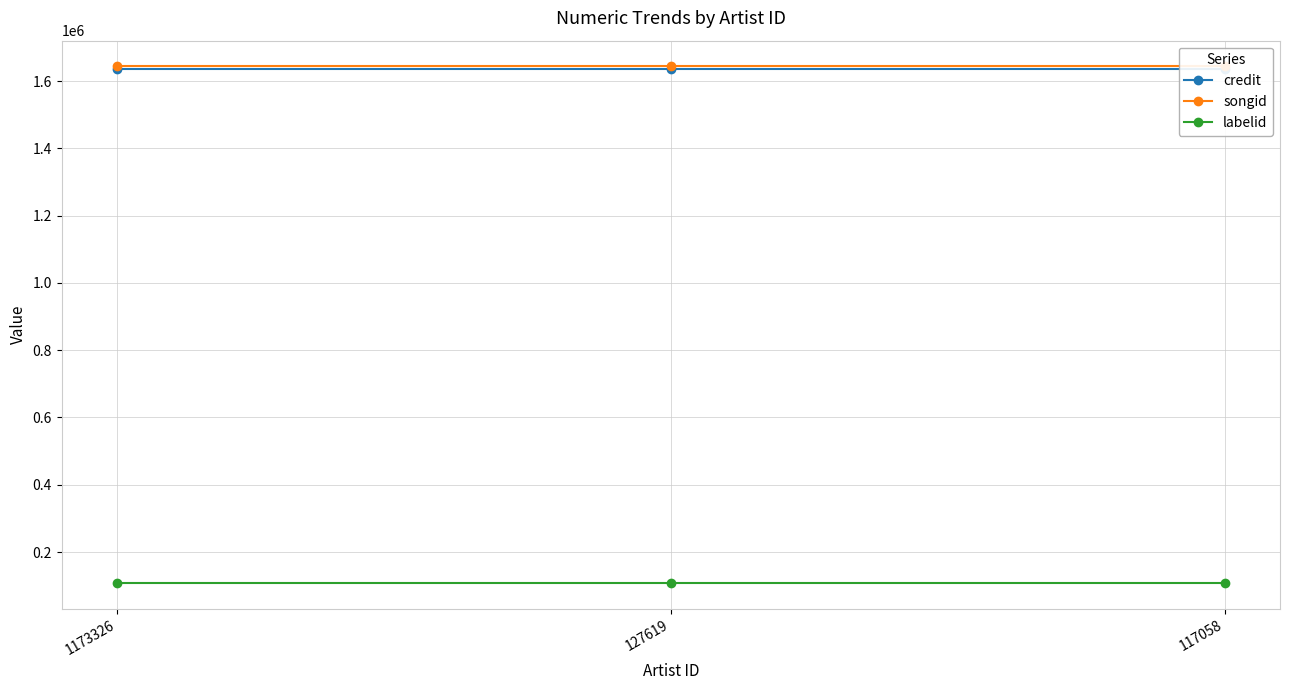

What is the value of the songid point at the 1st from the left?

1643423